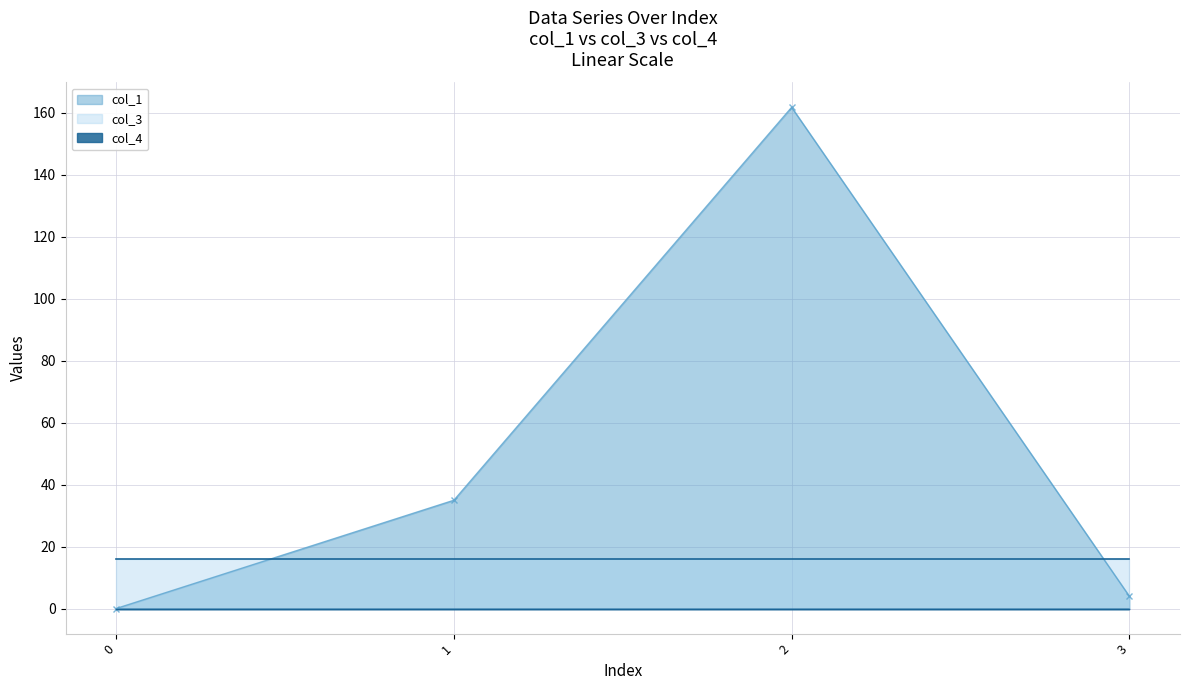

Rank the categories by col_1 value from highest to lowest.

2, 1, 3, 0